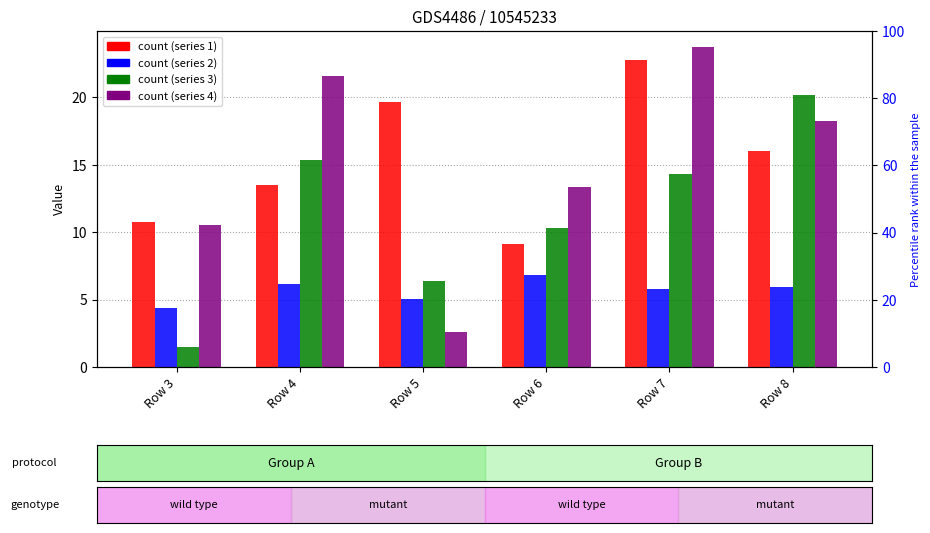

What is the total value across all series at Row 6?

39.6